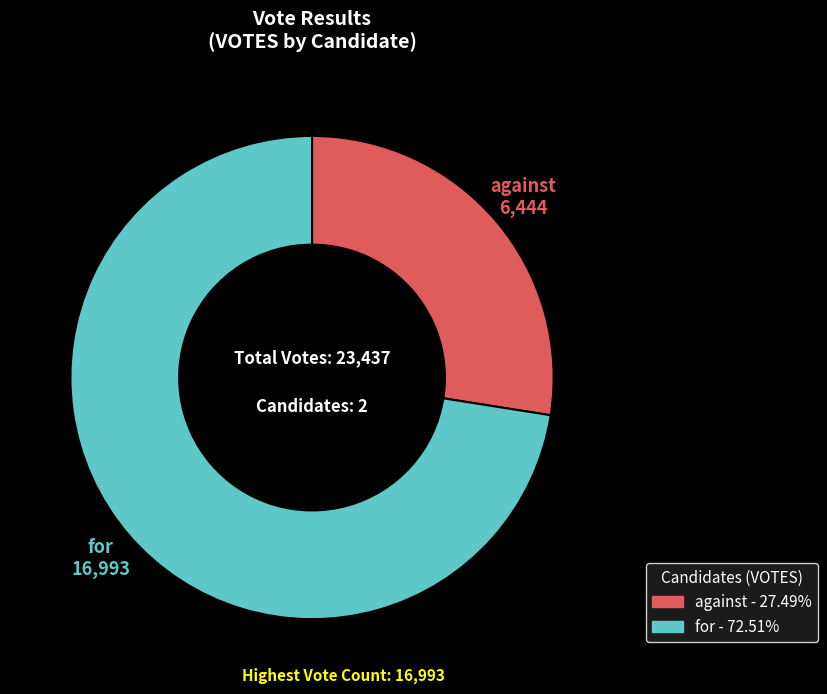

Is the sum of against and for greater than half?

Yes